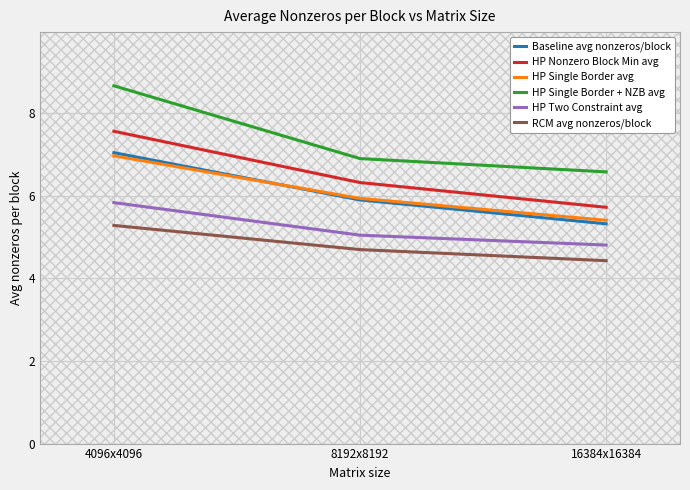

Is this an area chart (filled region under the line)?

No